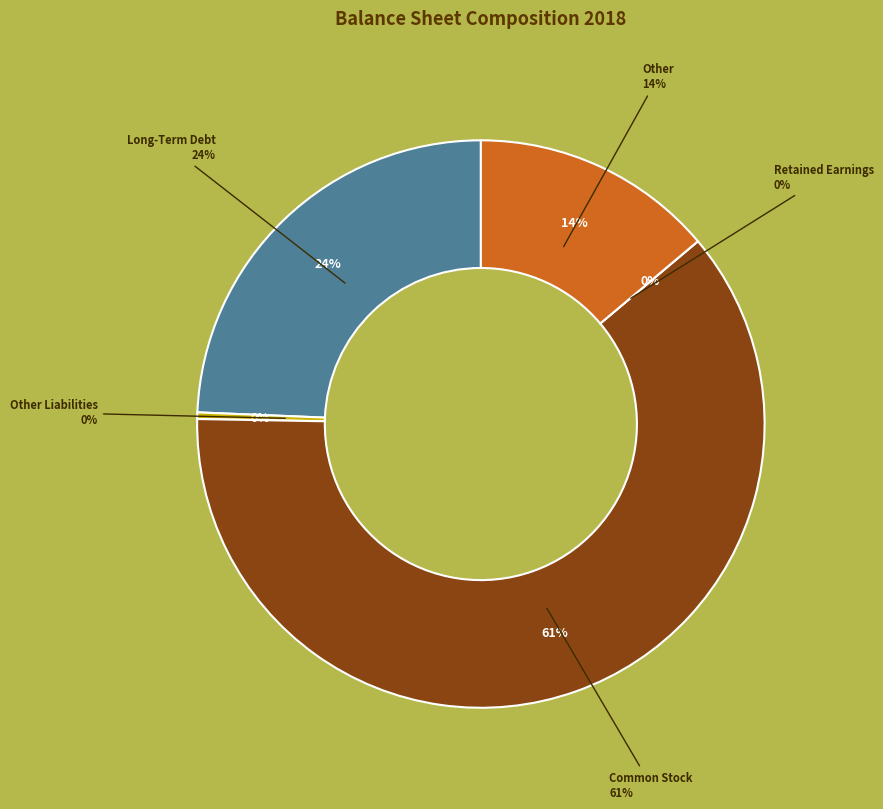

Count the number of slices in the pie.

5